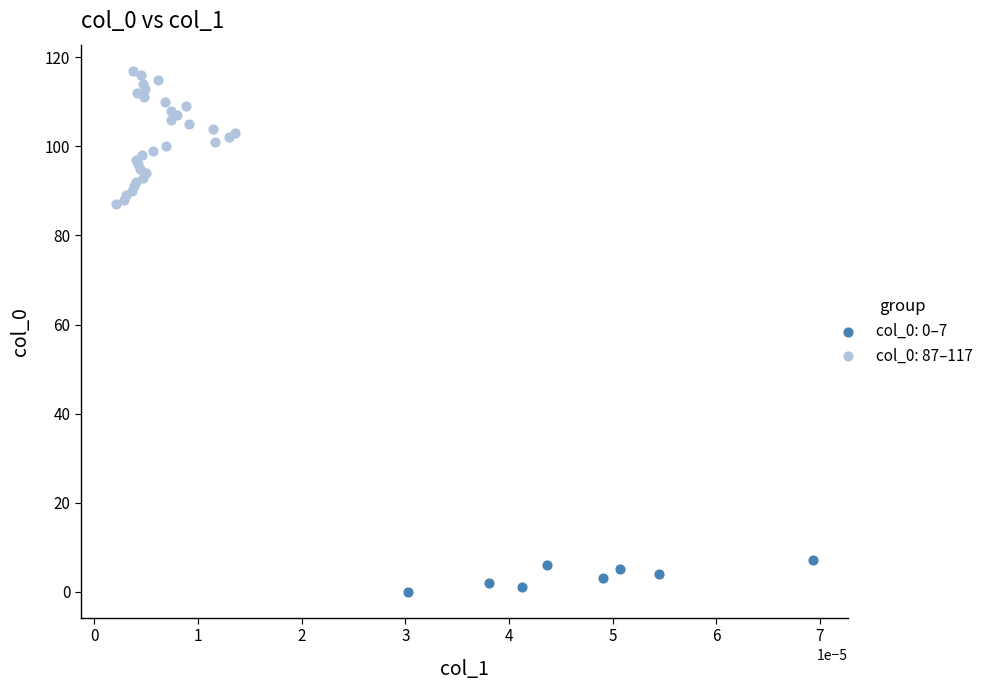

Which series reaches the maximum Y coordinate?

col_0: 87–117